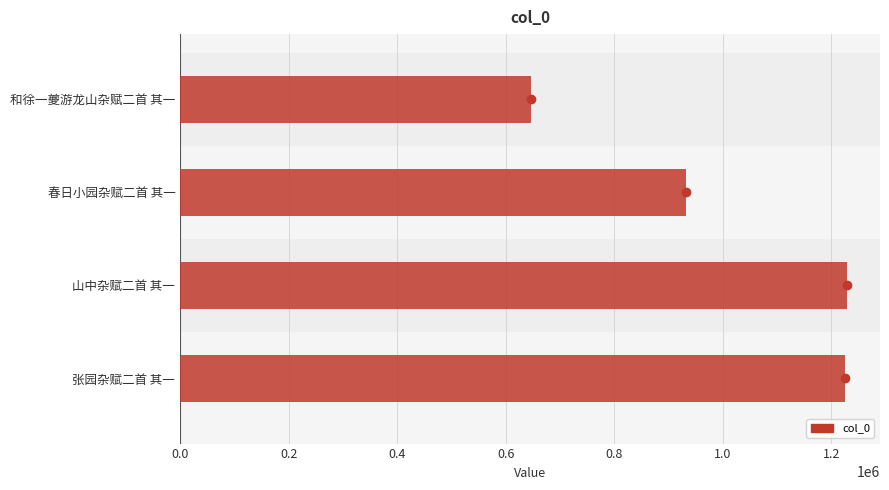

How many distinct data groups are displayed?

1